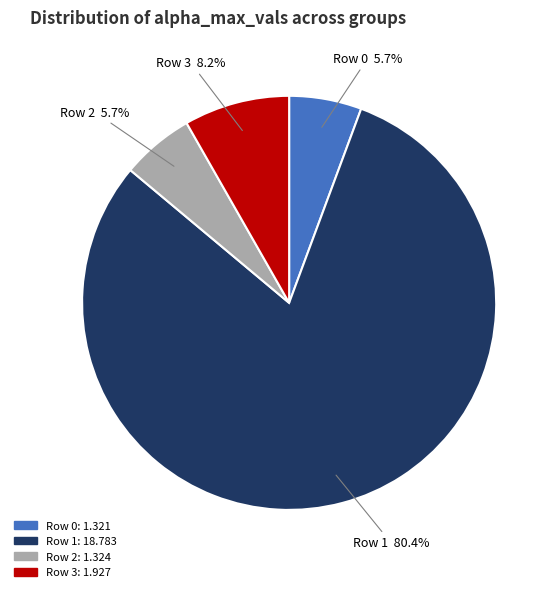

To the nearest percent, what is the difference between the largest and smallest slice percentages?

75%